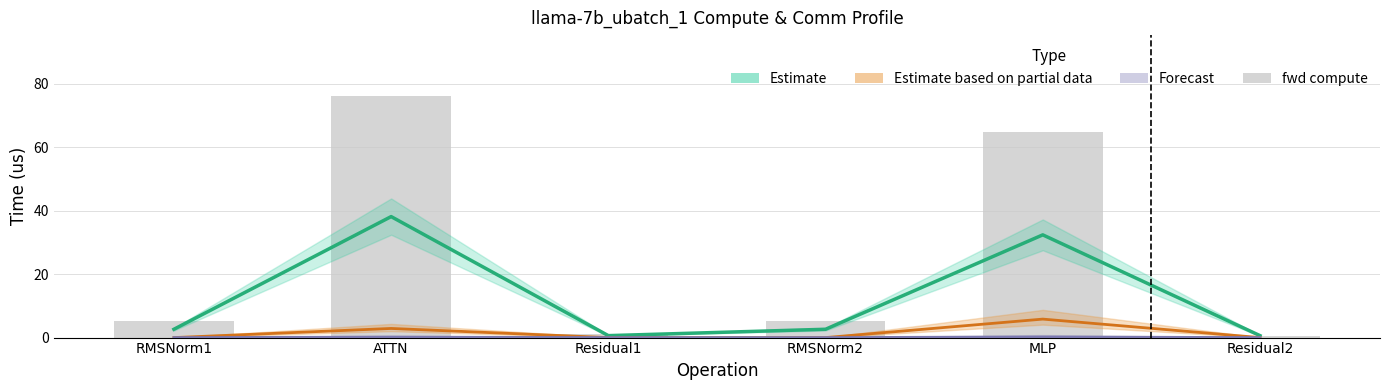

Which series has the largest total across all categories?

fwd compute